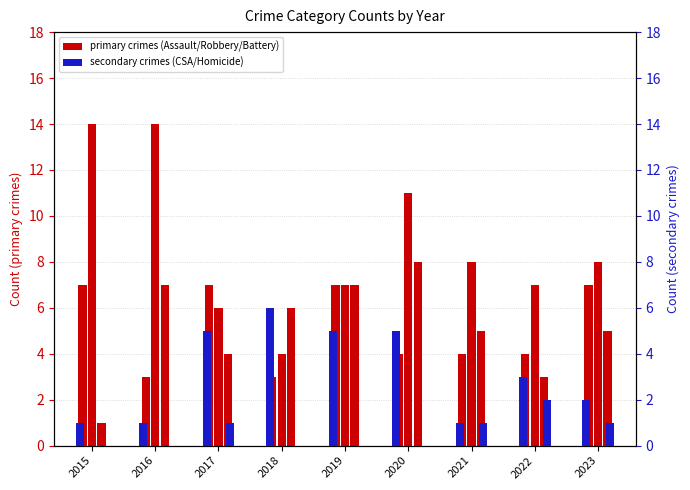

What is the approximate value of Criminal Sexual Assault at 2020?

5